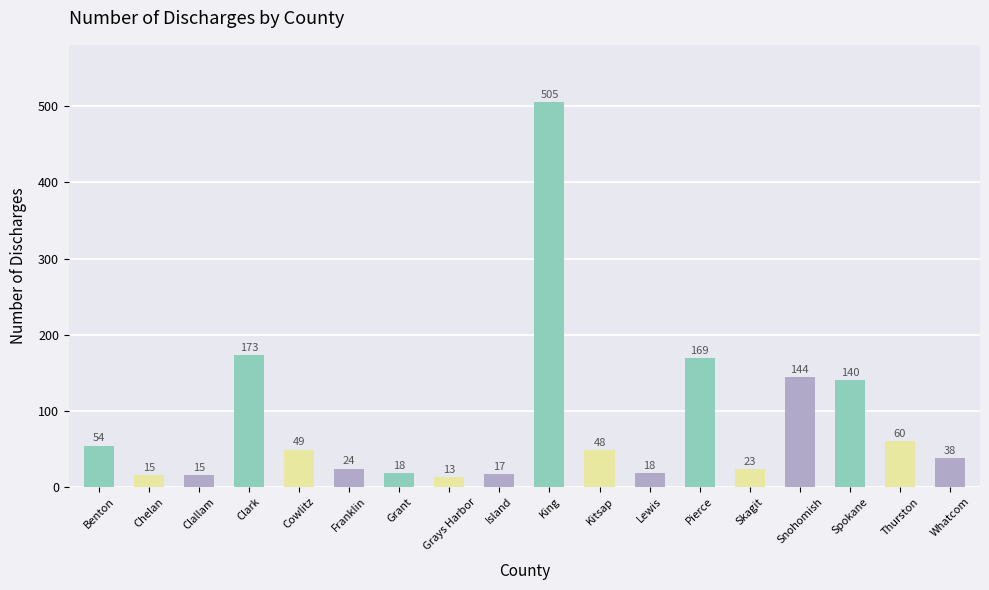

What is the value of the 1st bar from the left?

54